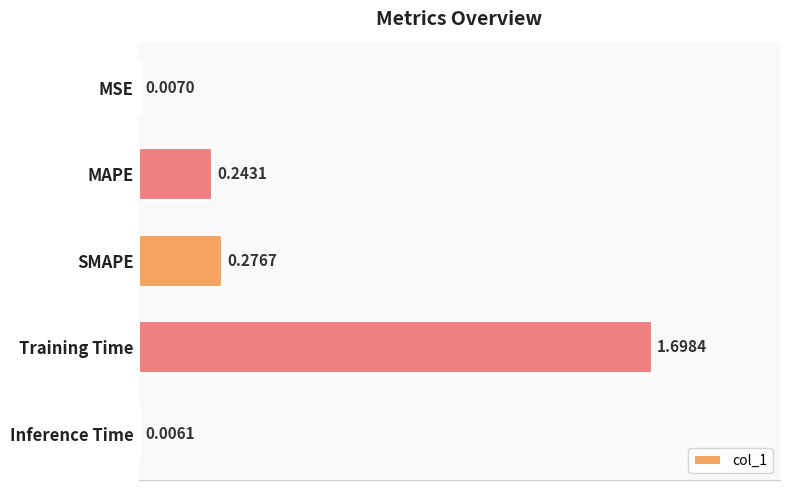

What is the sum of the values at SMAPE and MAPE?

0.5